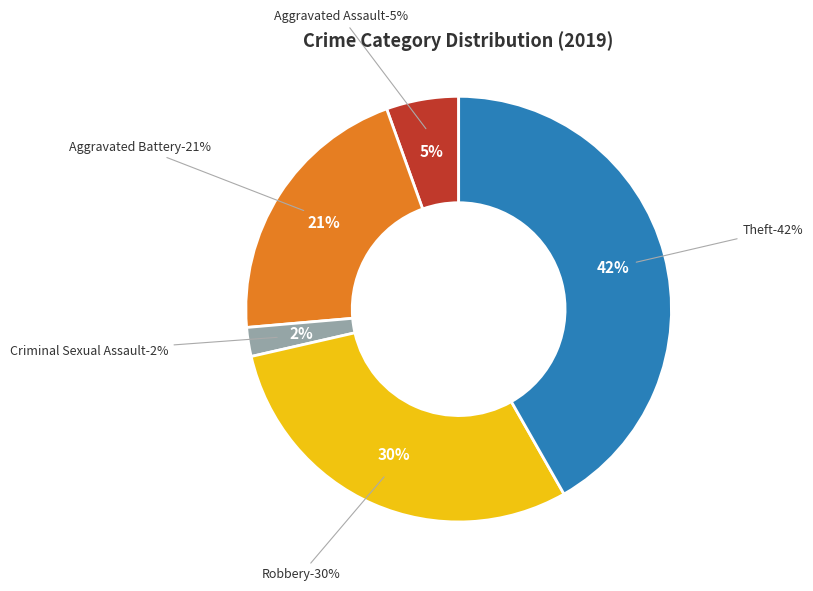

How much of the chart is everything except Criminal Sexual Assault?

97.8%